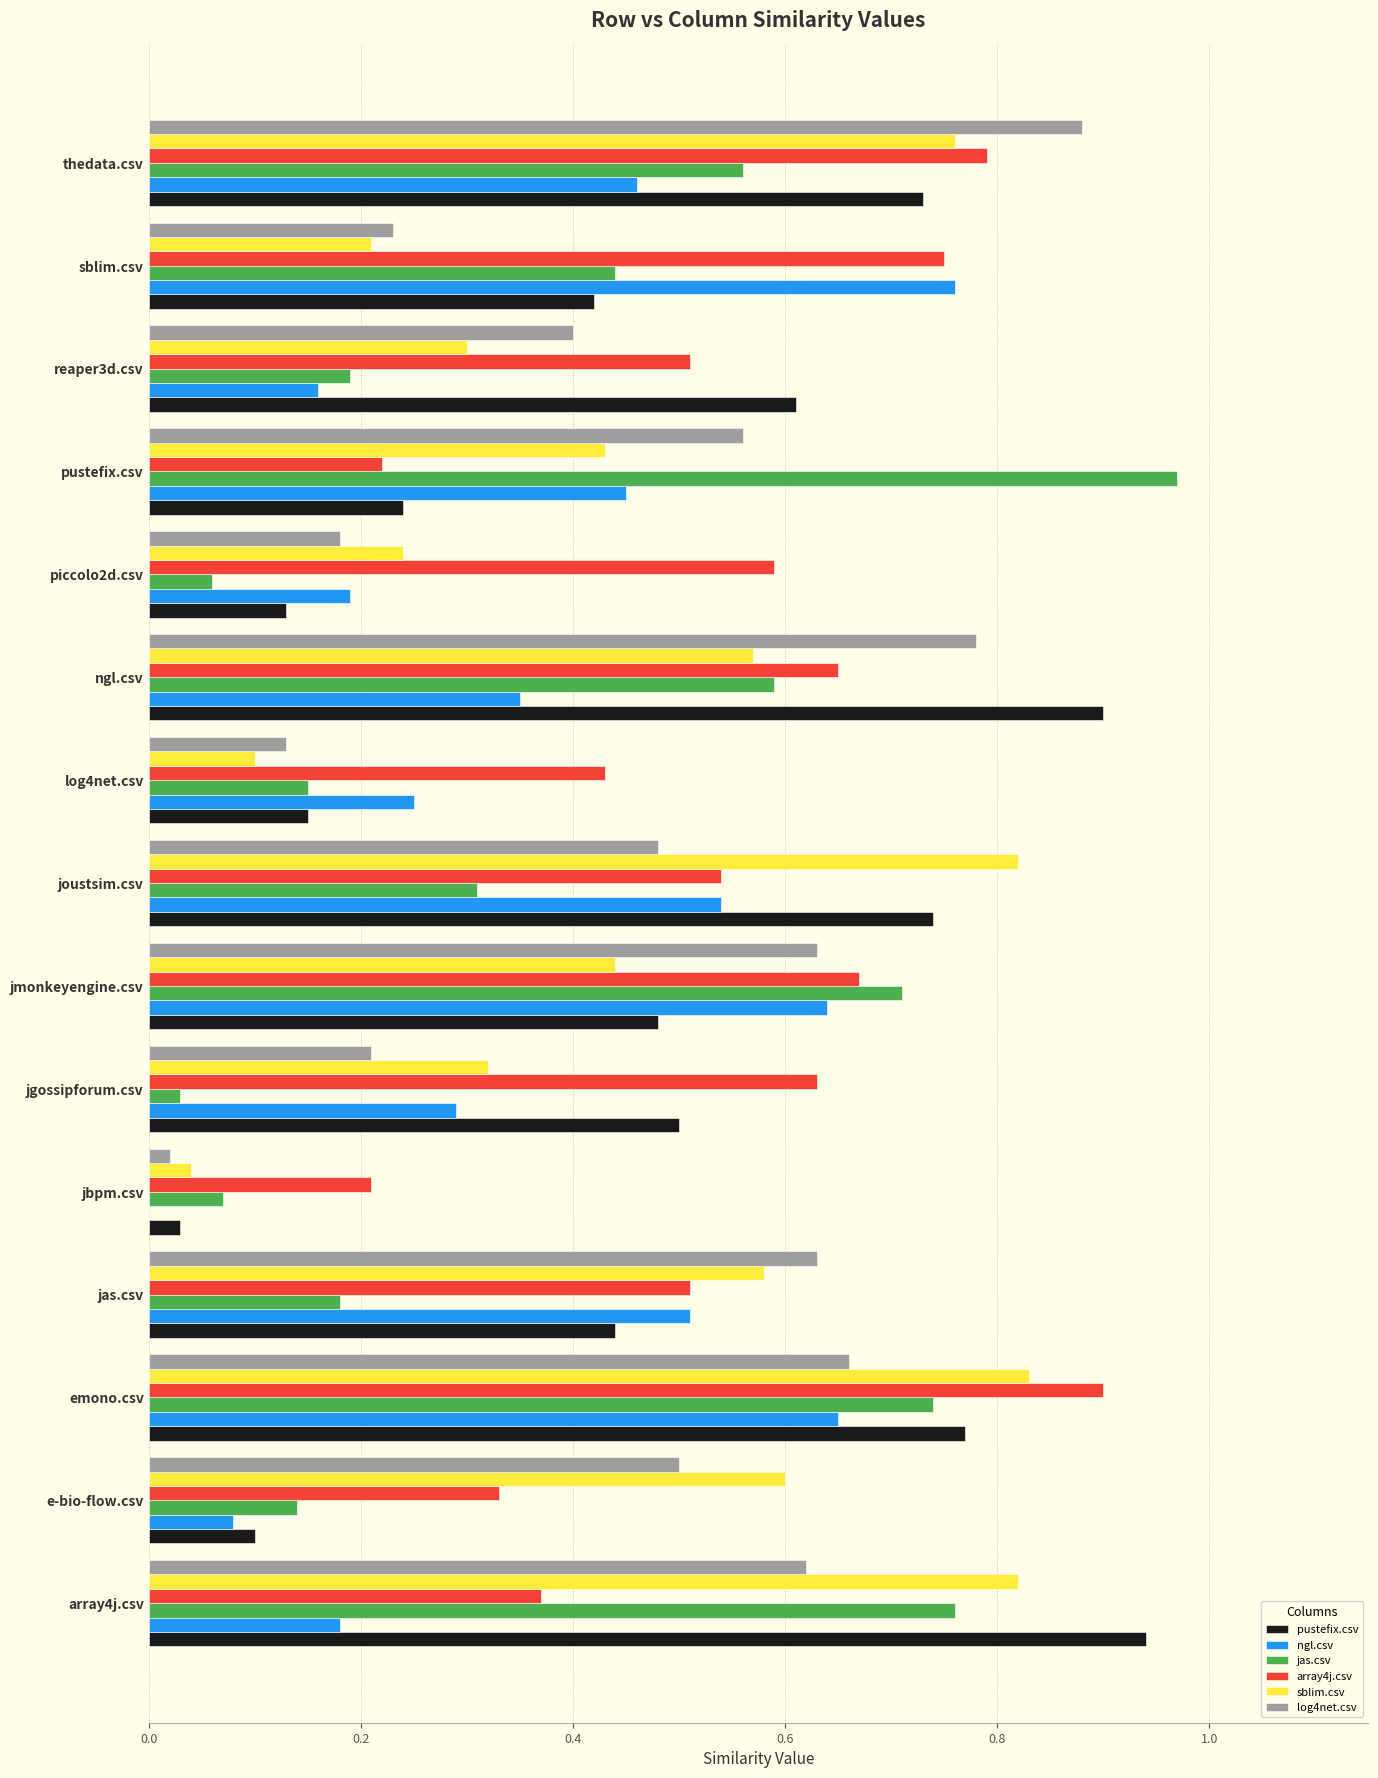

What is the sum of all array4j.csv values?

8.1